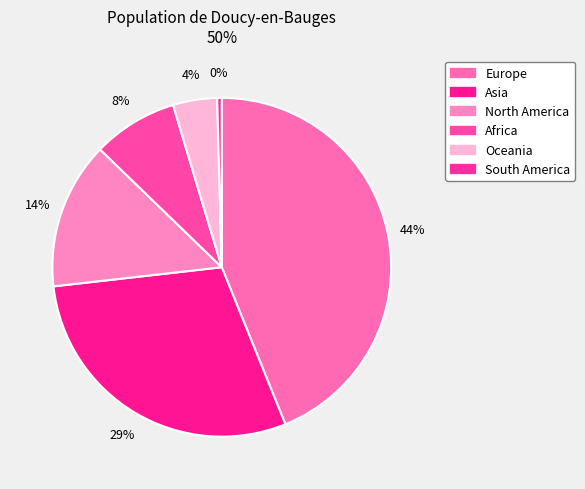

What is the smallest slice in the pie chart?

South America